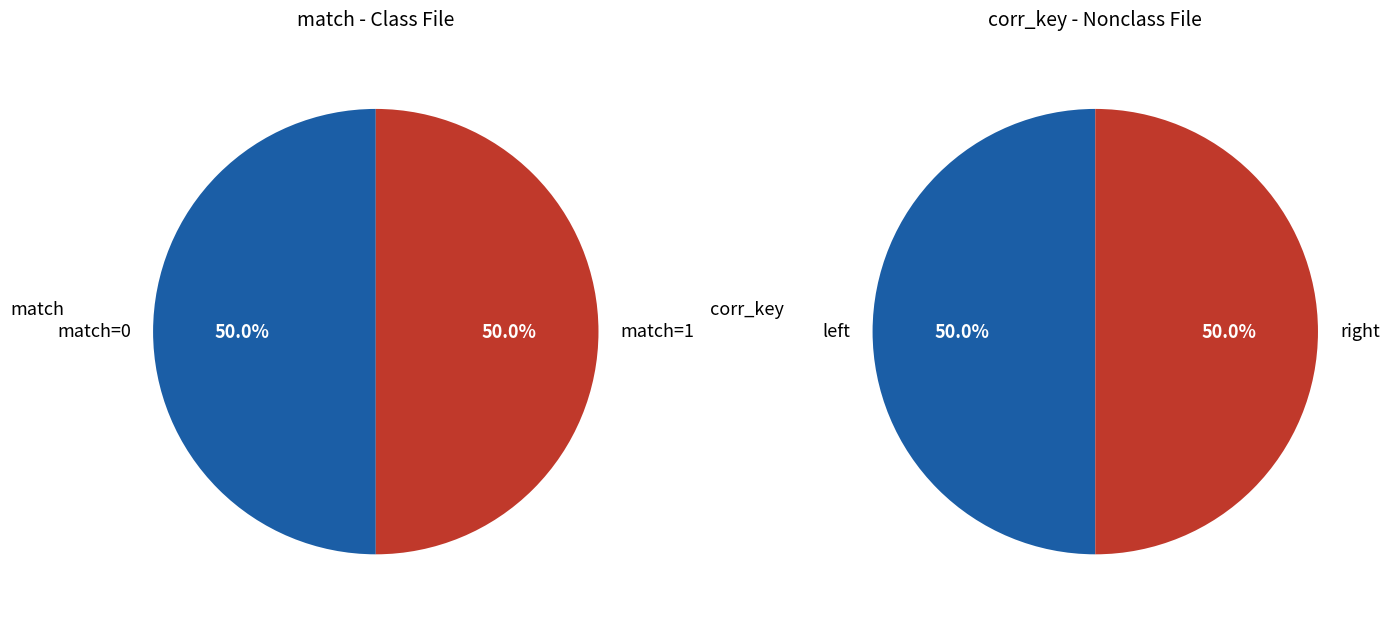

Is there a majority slice in this chart?

No